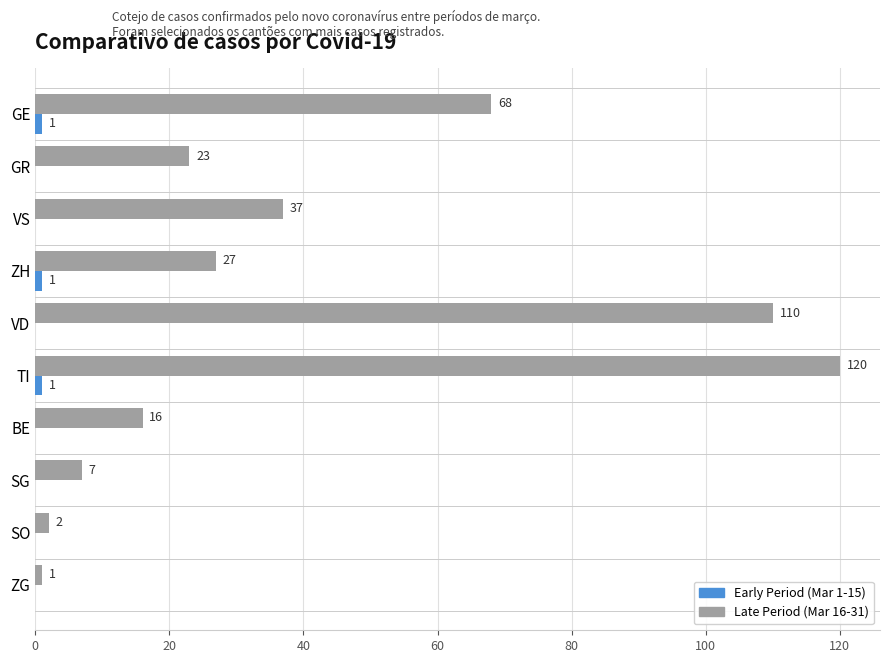

What is the sum of the Late Period (Mar 16-31) values at SG and BE?

23